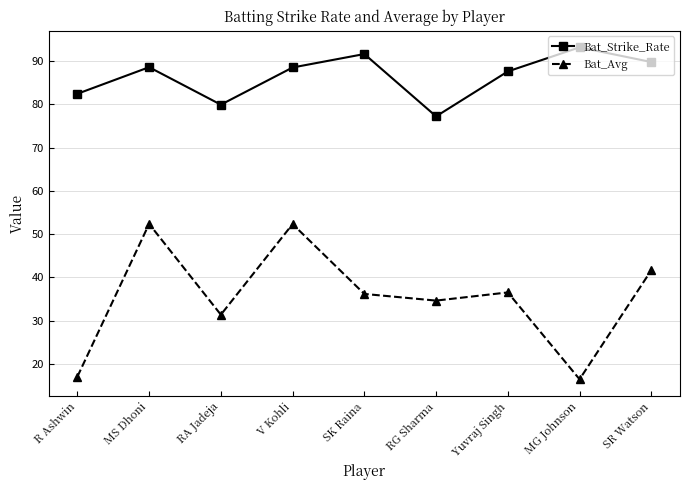

What is the approximate value of Bat_Avg at MG Johnson?

16.4